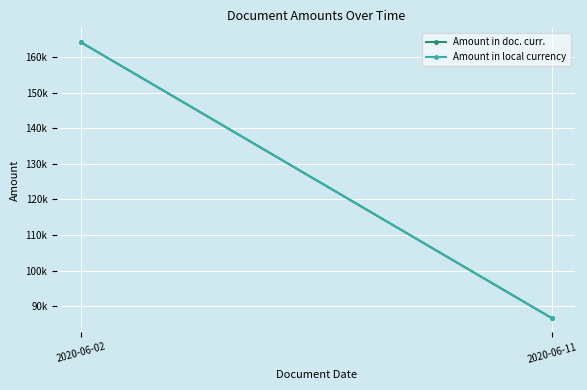

What is the average value of the Amount in doc. curr. series?

125425.7